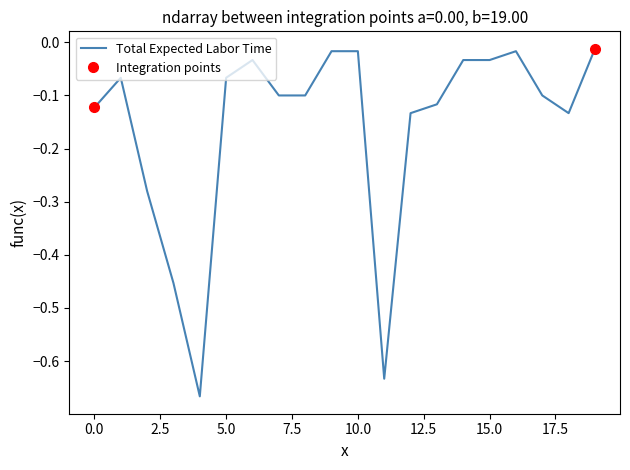

True or false: there are more than 1 points higher than both neighbors.

True